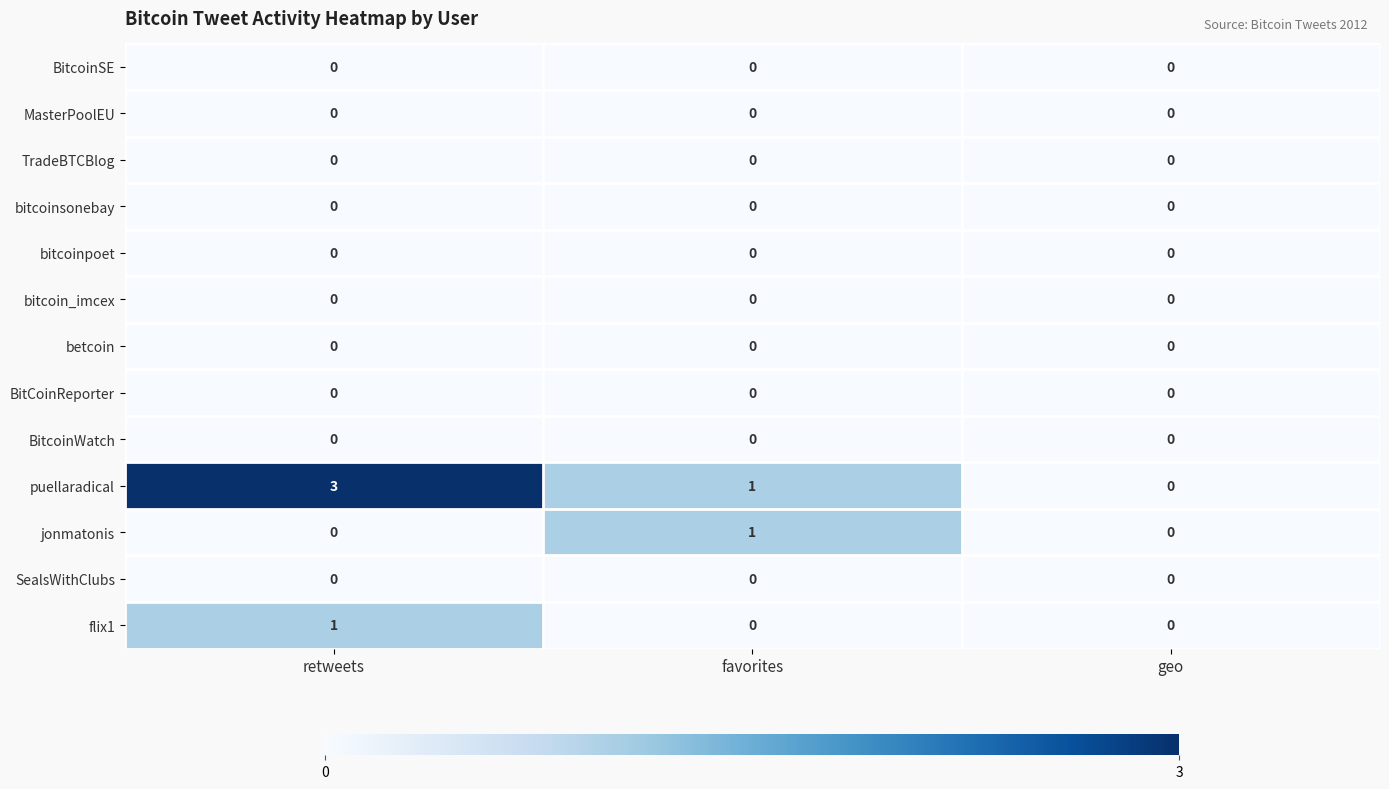

At which category is the sum across all series the highest?

retweets